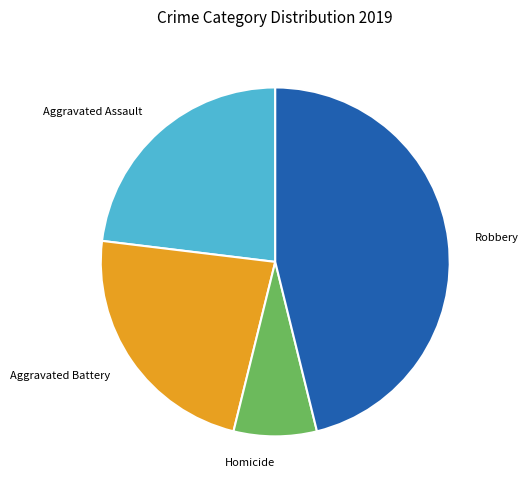

Is there a majority slice in this chart?

No